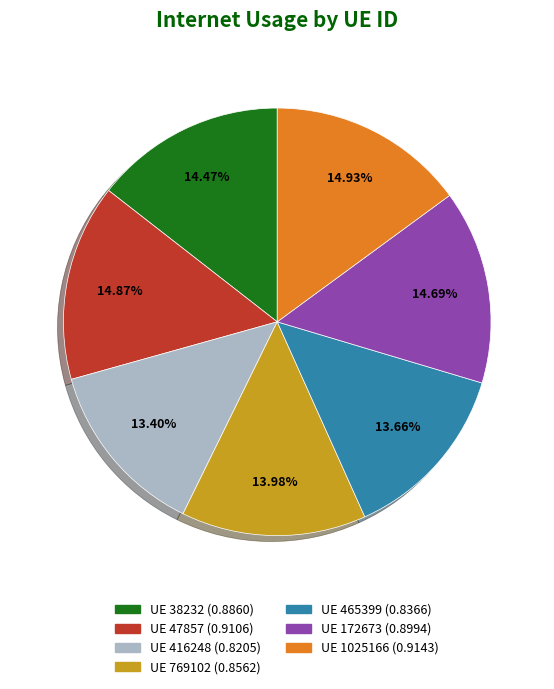

Is there any slice that represents more than half of the pie?

No